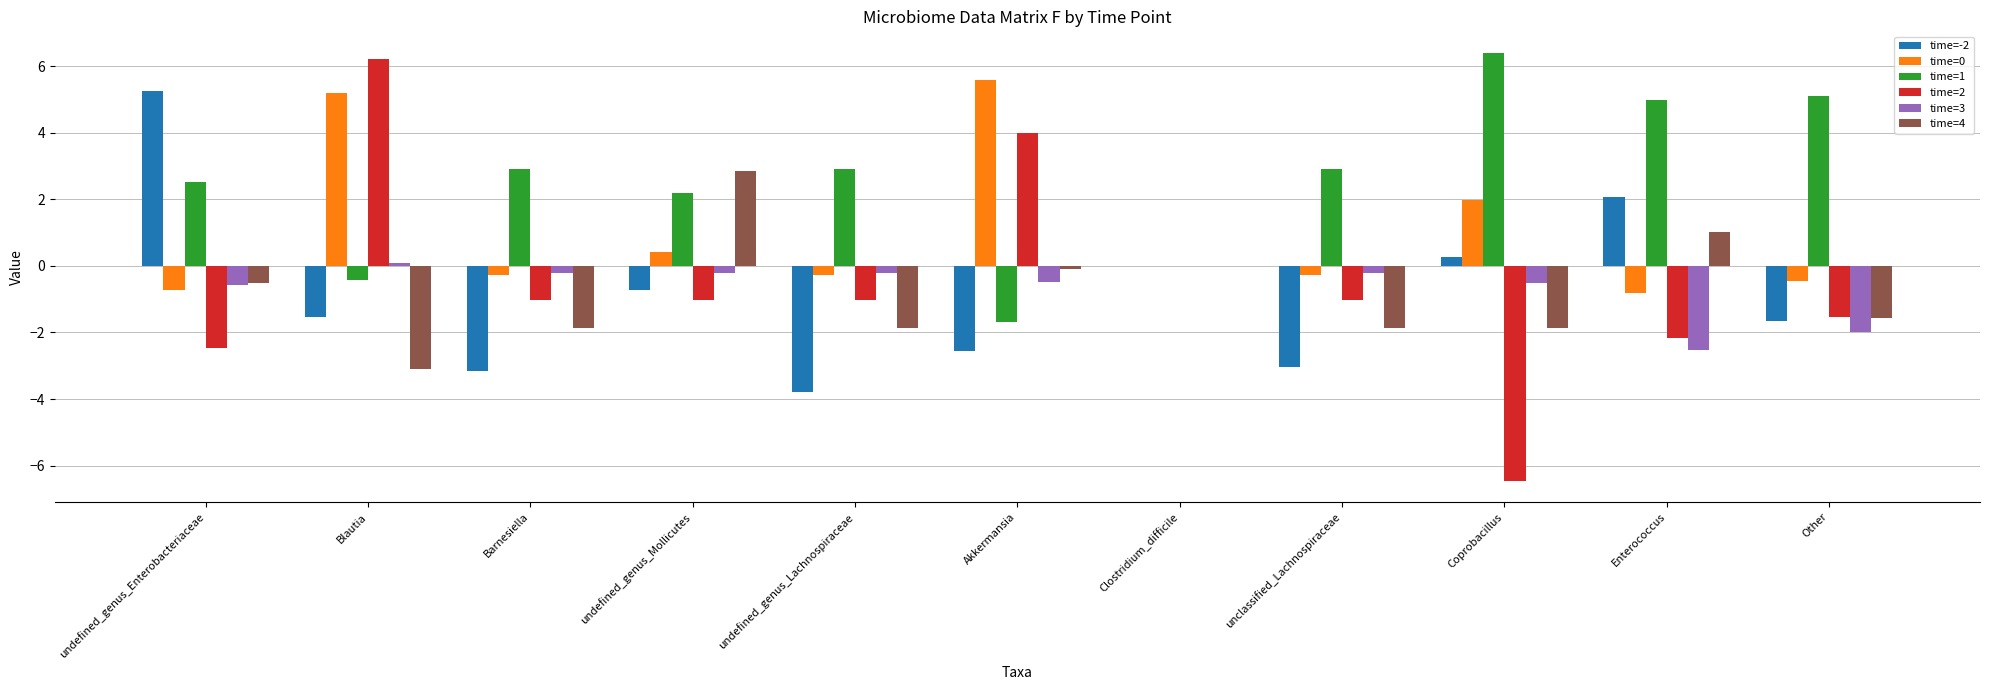

Where does the time=0 series first go above 0?

Blautia